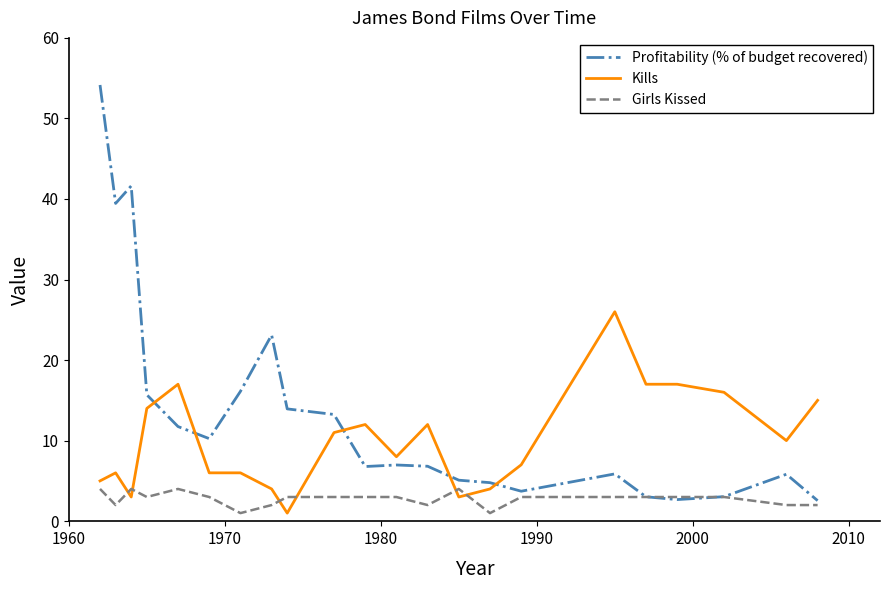

True or false: Profitability (% of budget recovered) and Kills intersect in this chart.

True